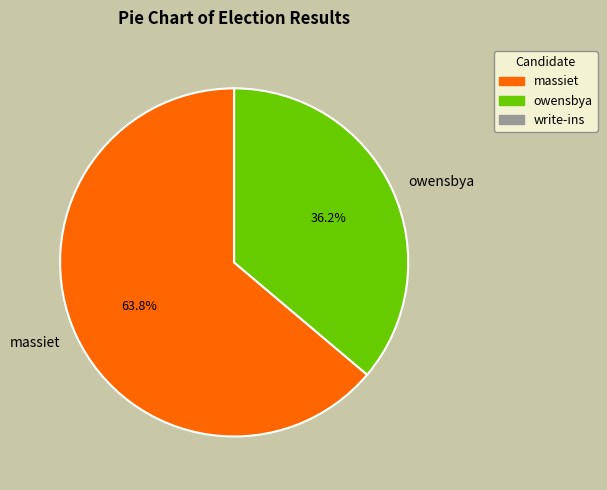

How many slices are in this pie chart?

2